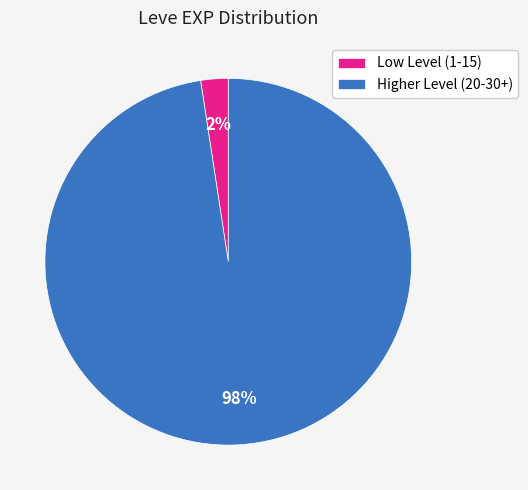

To the nearest percent, what is the average slice percentage?

50%